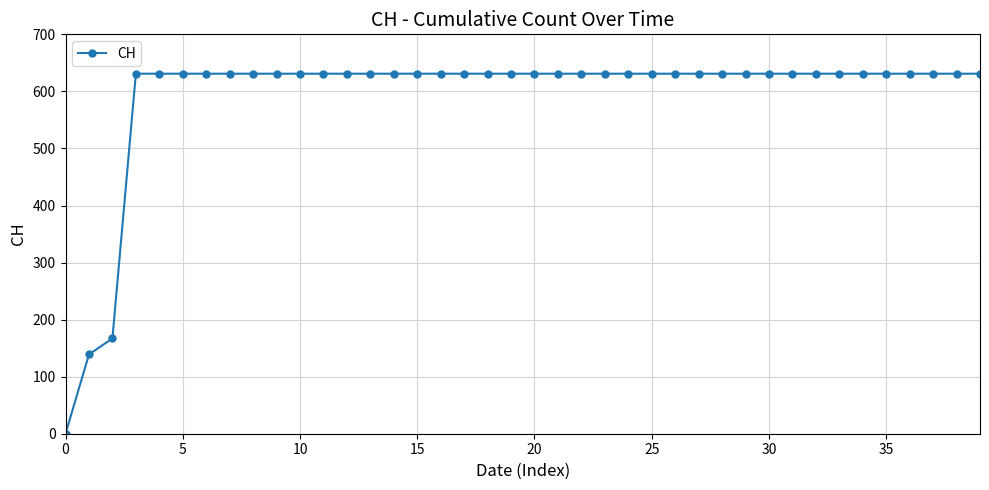

What is the value of the 26th point from the left?

631